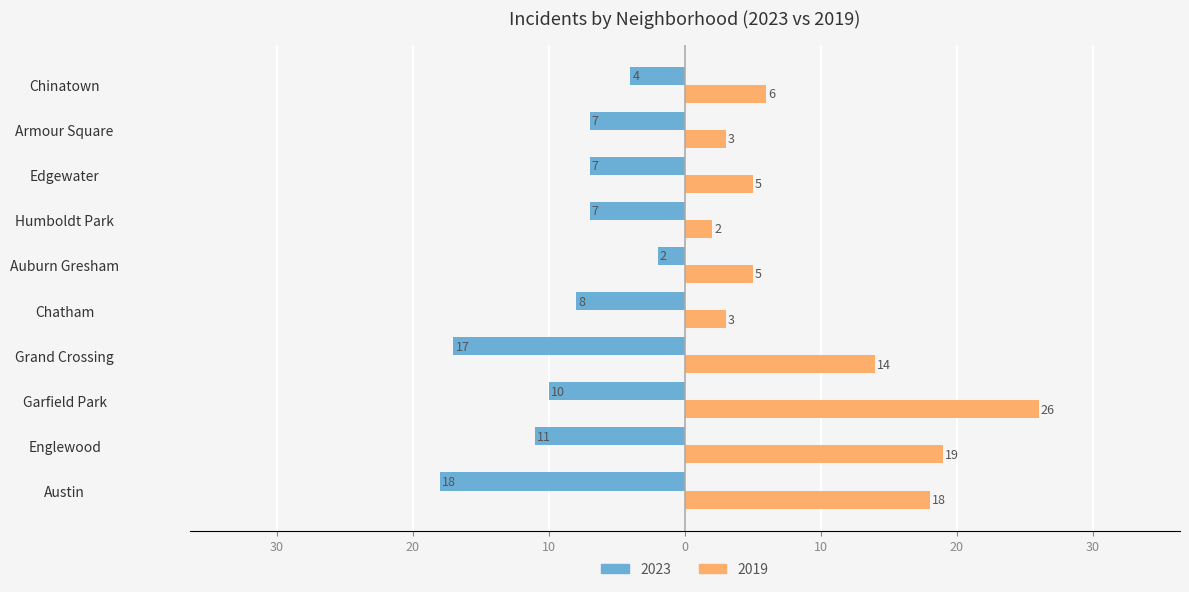

Which series has the largest total across all categories?

2019